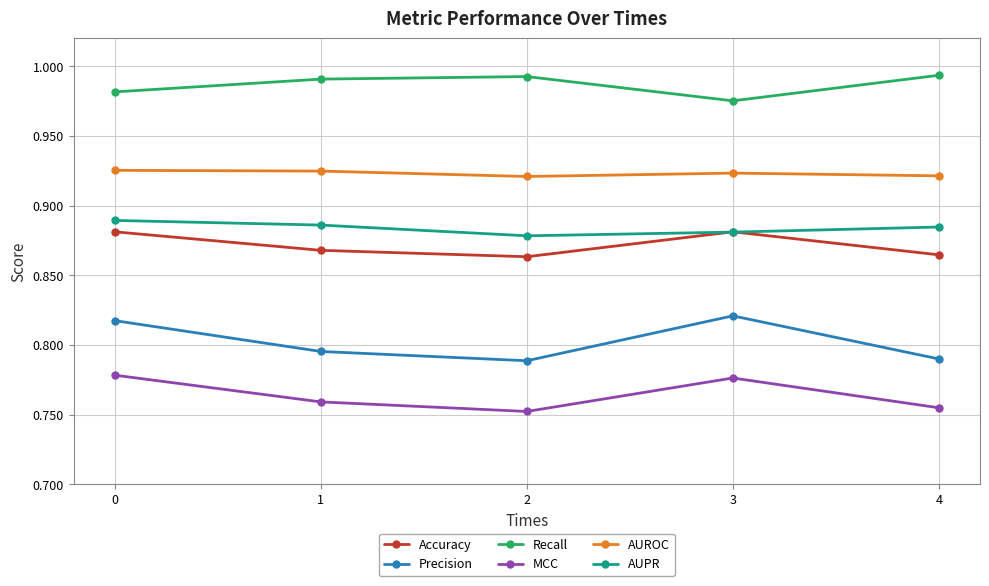

True or false: MCC and Recall intersect in this chart.

False